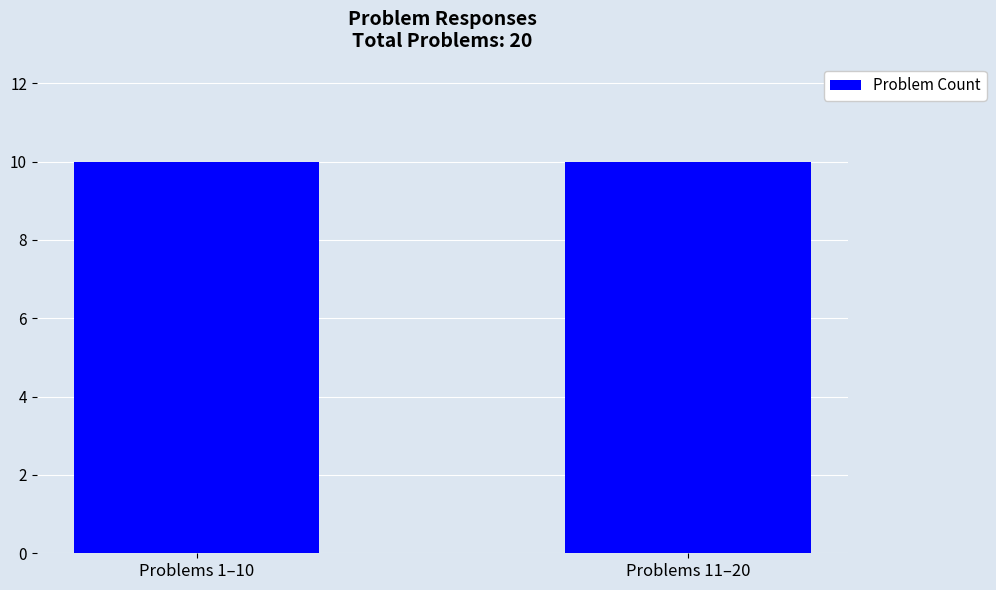

Does the chart contain stacked bars?

No